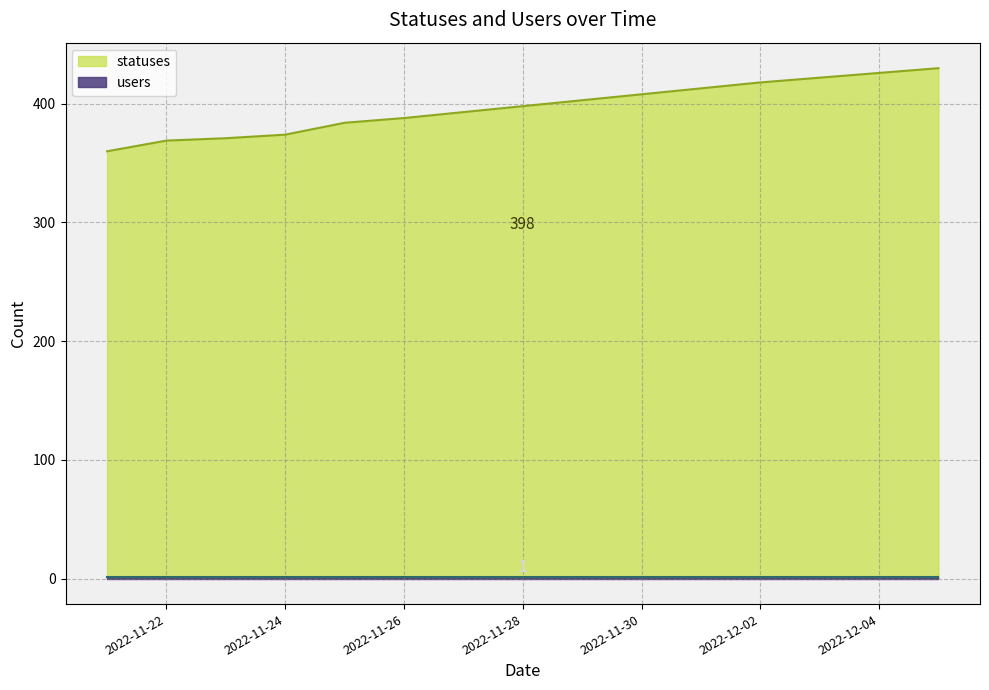

What is the greatest value displayed?

430